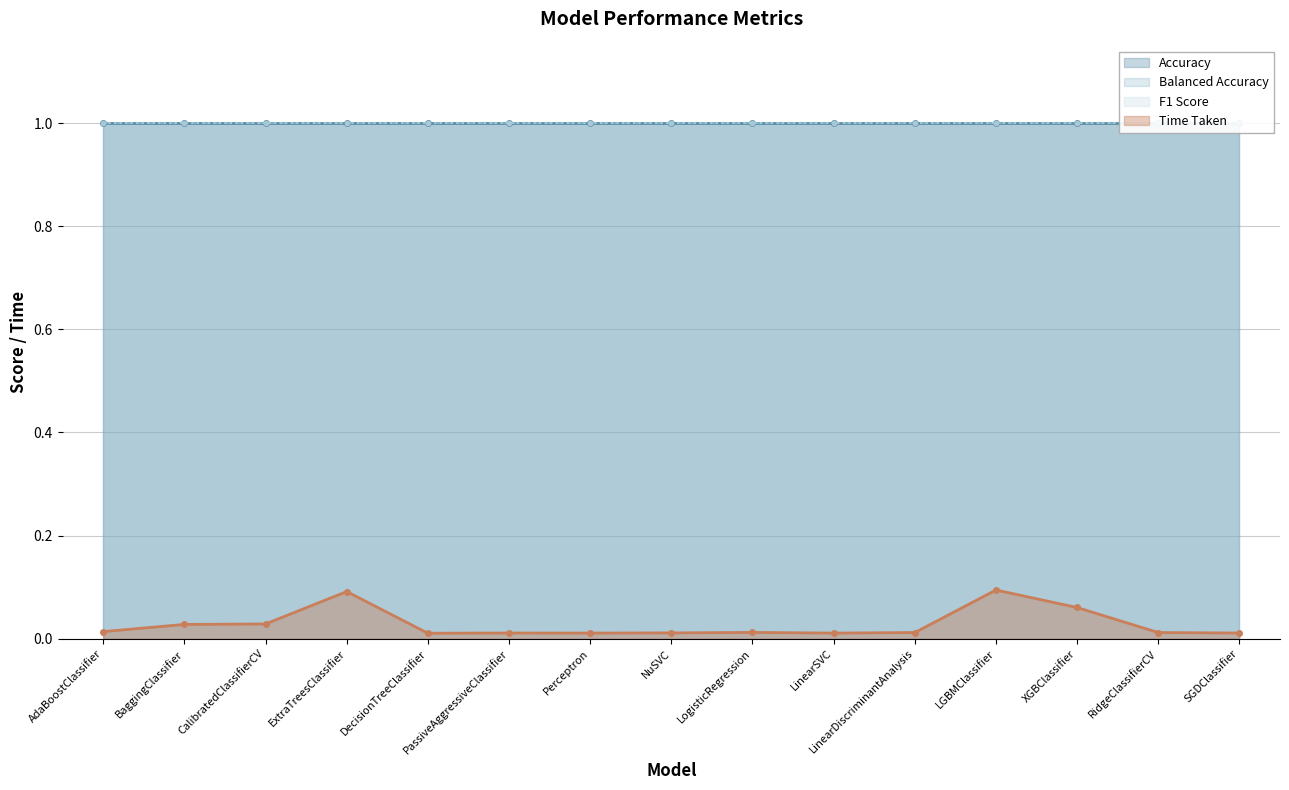

Which has a higher value, CalibratedClassifierCV or LGBMClassifier?

CalibratedClassifierCV